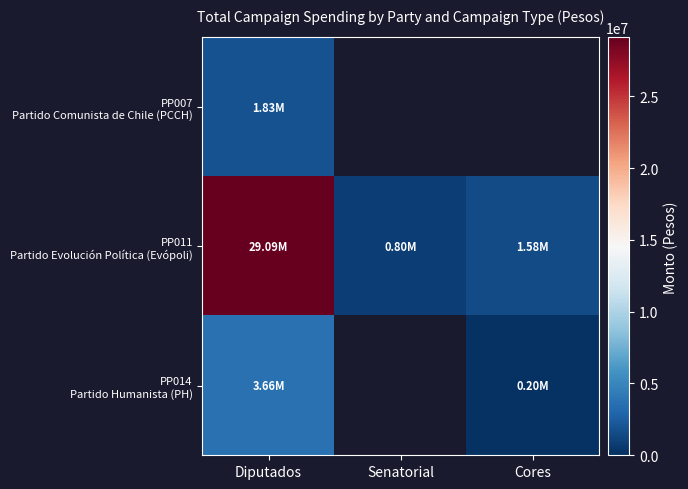

How many values in PP014 Partido Humanista (PH) are above zero?

2